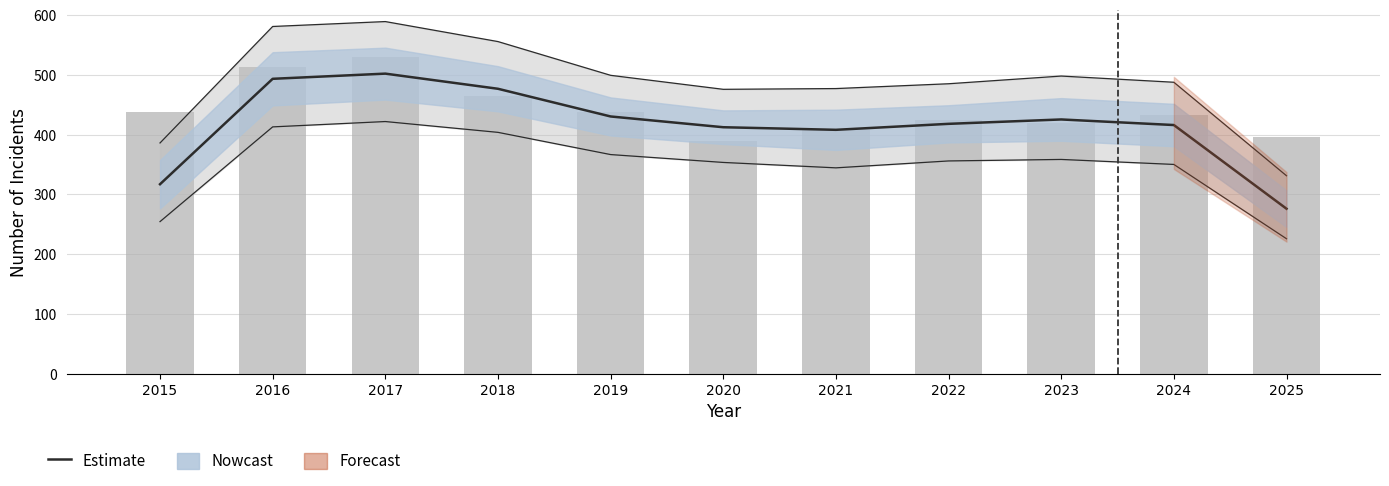

What is the total value across all series at 2019?

867.3